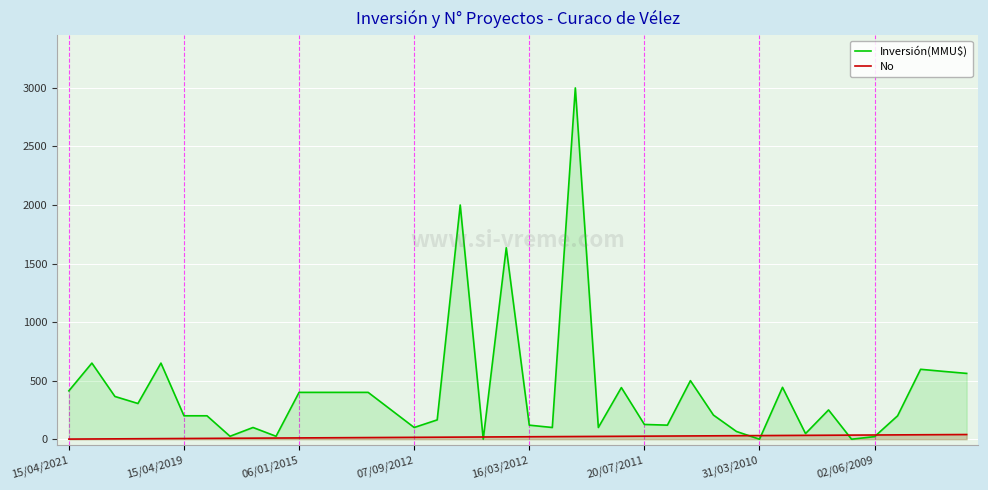

At which label does Inversión(MMU$) reach its peak?

22